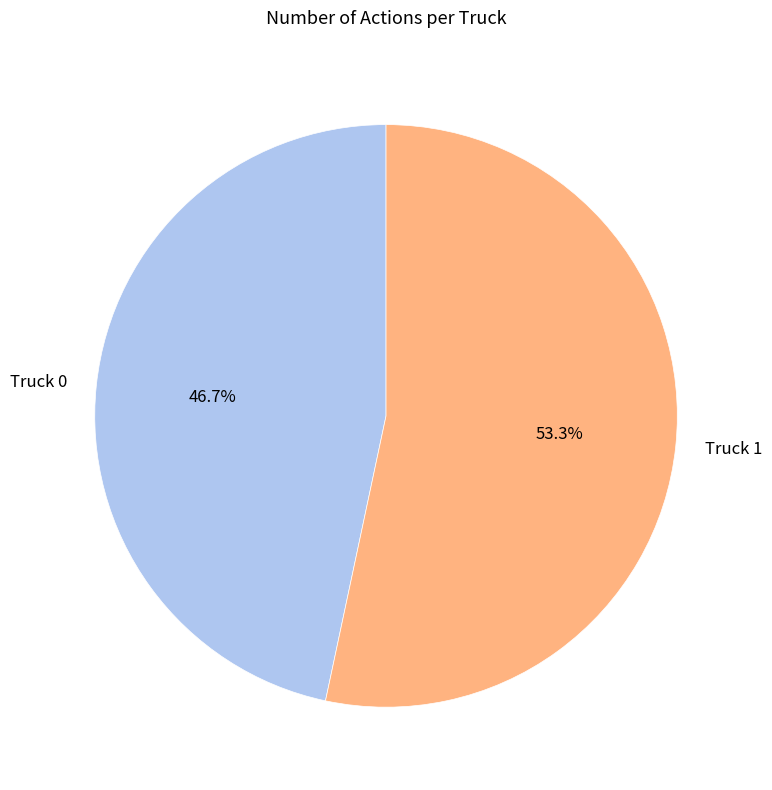

Approximately how many times larger is the value at Truck 0 compared to Truck 1?

0.9